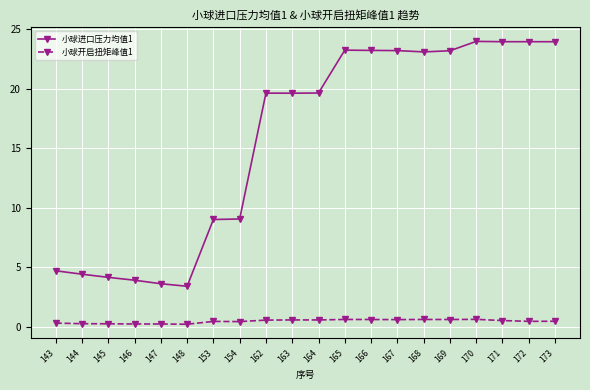

Which series has the largest total across all categories?

小球进口压力均值1